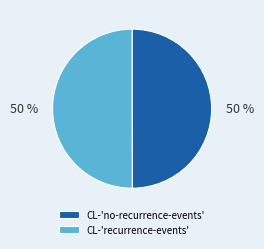

Combined, do CL-'no-recurrence-events' and CL-'recurrence-events' account for over 50%?

Yes